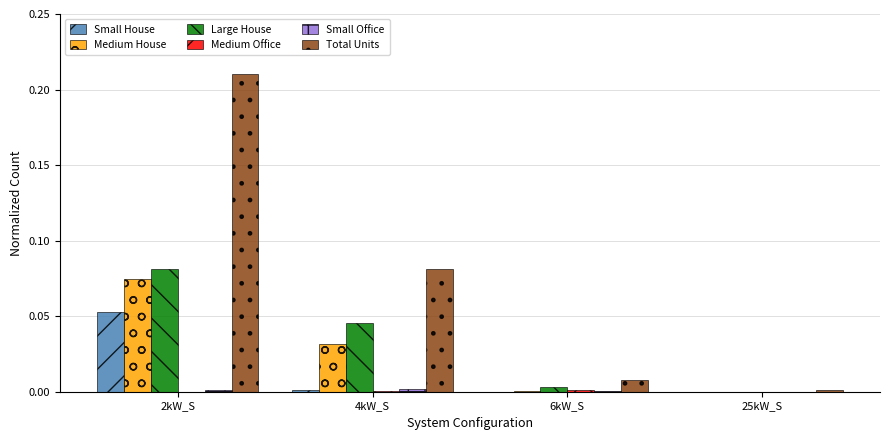

At which category does the chart reach its peak across all series?

2kW_S